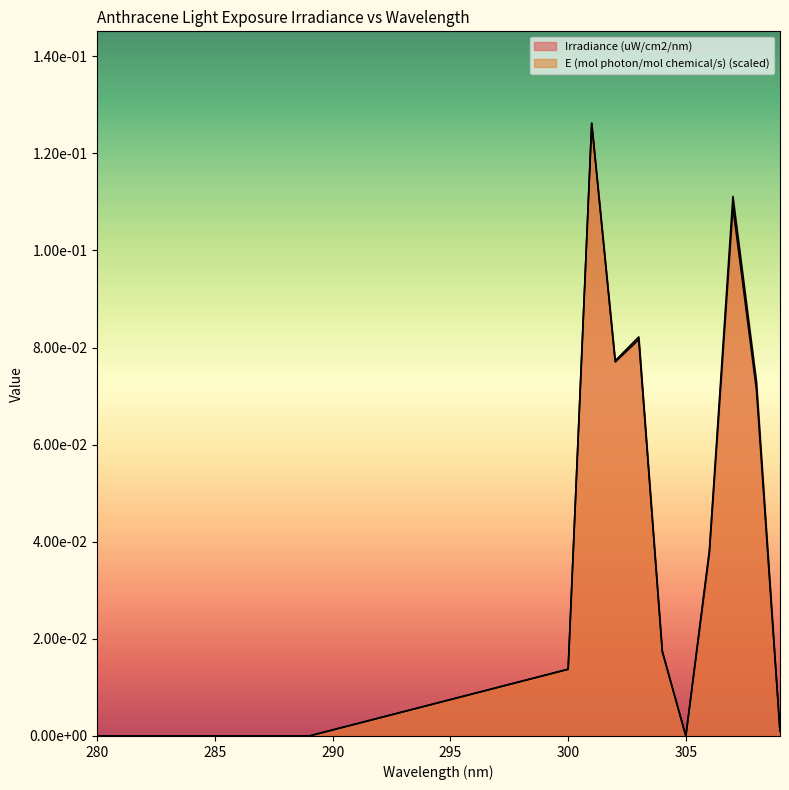

Reading right to left, extract all data points from this chart.

Irradiance (uW/cm2/nm): 309=0.0	308=0.1	307=0.1	306=0.0	305=0.0	304=0.0	303=0.1	302=0.1	301=0.1	300=0.0	289=0.0	288=0.0	287=0.0	286=0.0	285=0.0	284=0.0	283=0.0	282=0.0	281=0.0	280=0.0
E (mol photon/mol chemical/s): 309=0.0	308=0.1	307=0.1	306=0.0	305=0.0	304=0.0	303=0.1	302=0.1	301=0.1	300=0.0	289=0.0	288=0.0	287=0.0	286=0.0	285=0.0	284=0.0	283=0.0	282=0.0	281=0.0	280=0.0